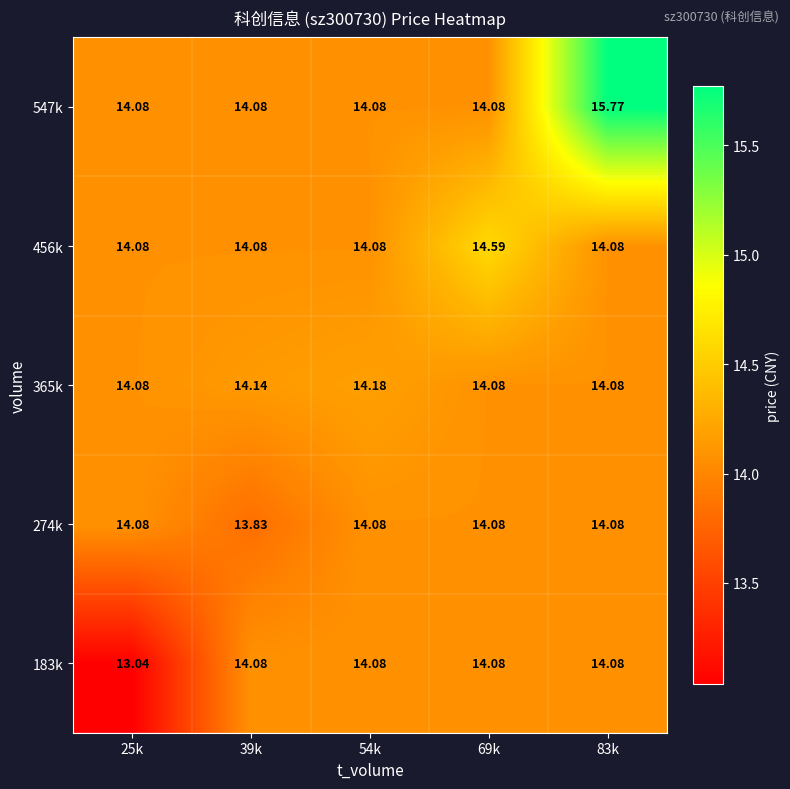

Which series has the widest spread of values?

547k